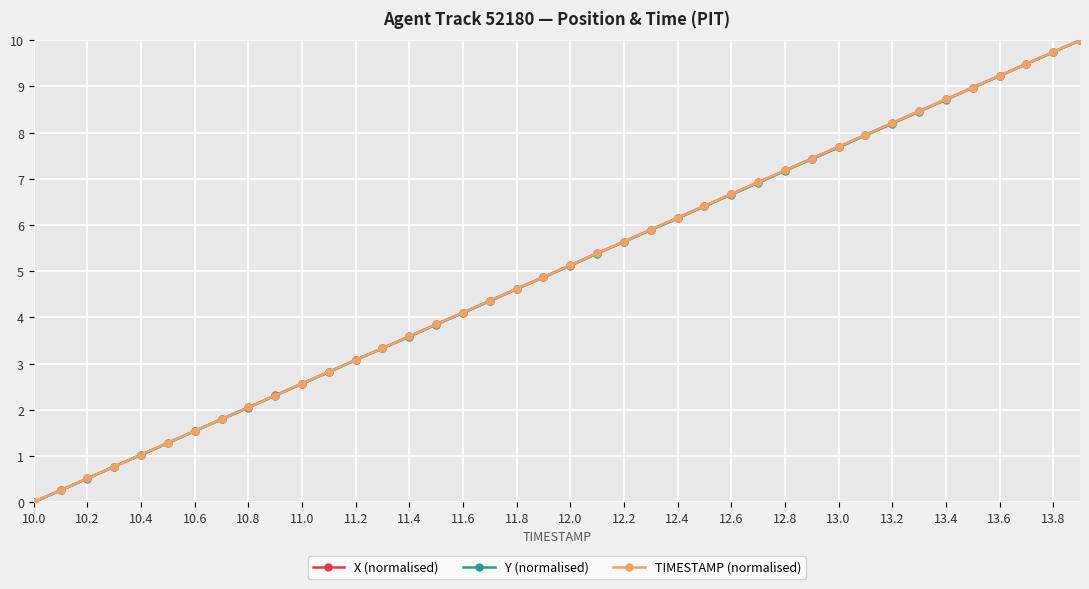

What is the value of the TIMESTAMP (normalised) point at the 24th from the left?

5.9